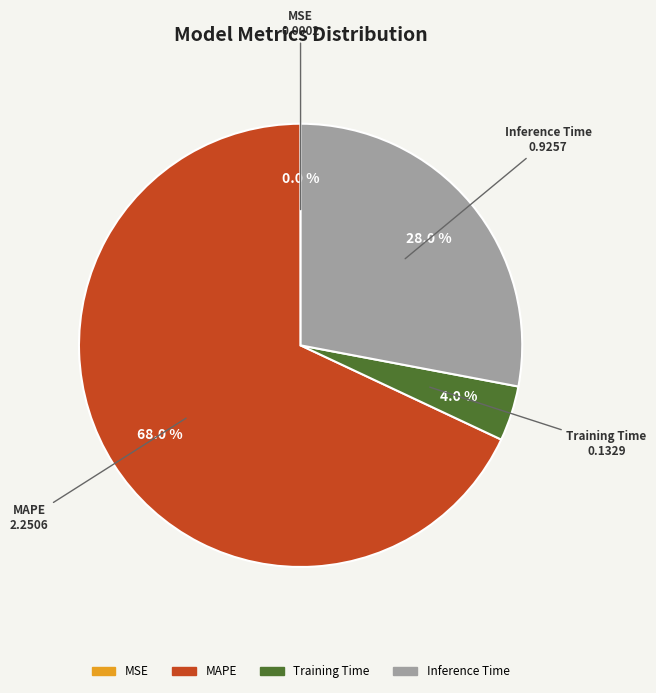

Is there a majority slice in this chart?

Yes